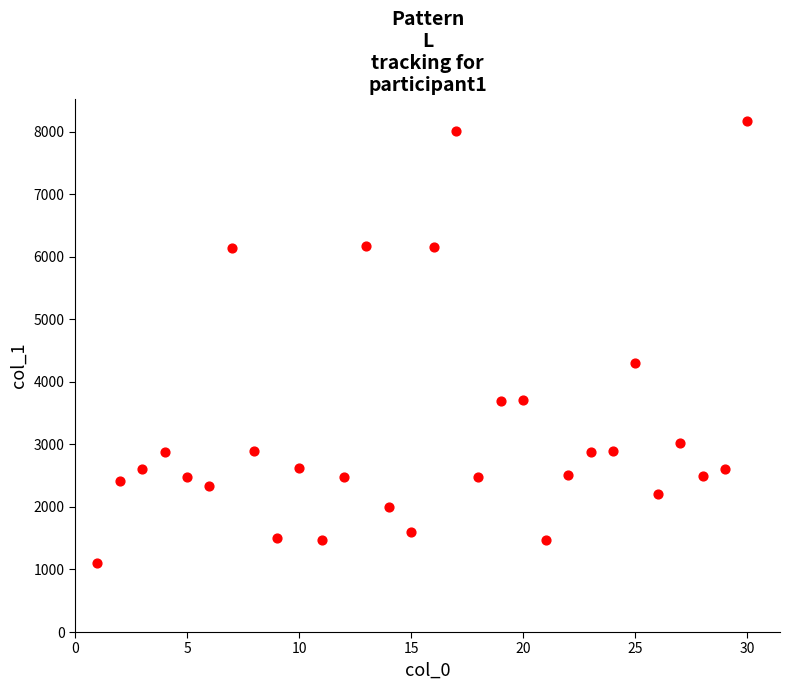

What Y value in the scatter plot is closest to 4632?

4306